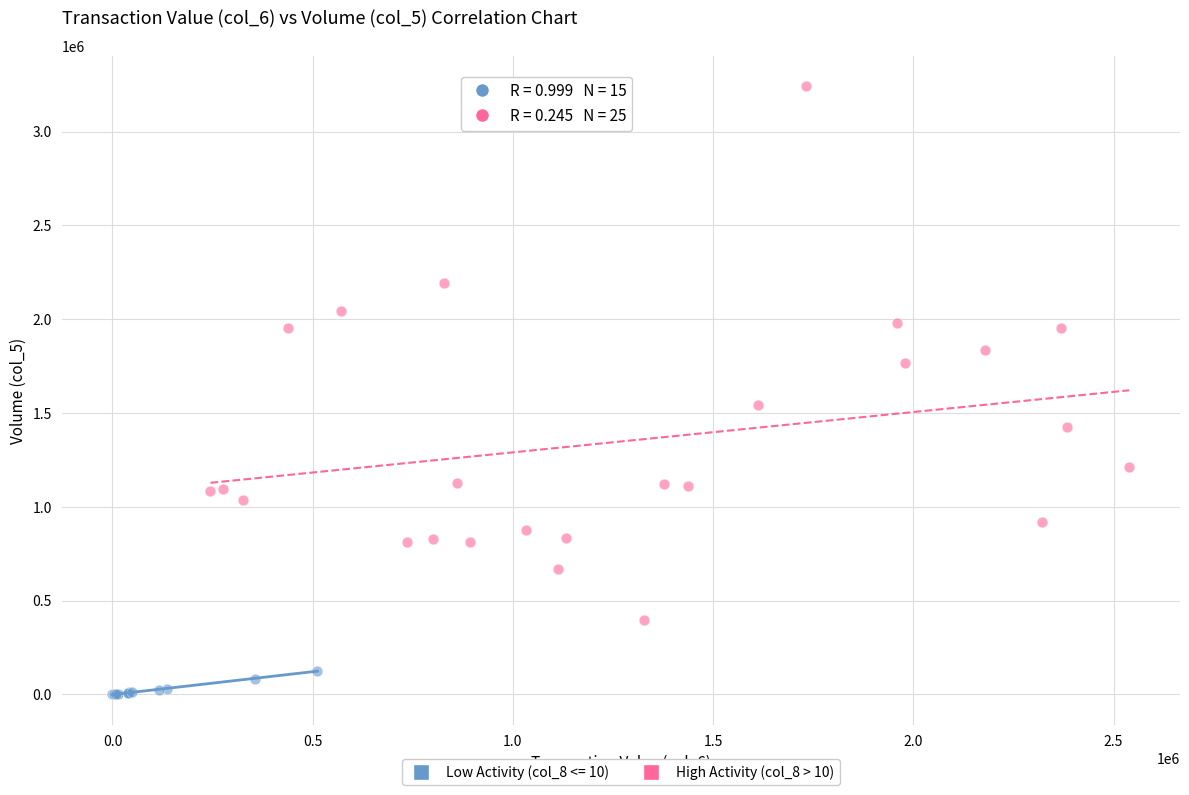

Which series reaches the maximum Y coordinate?

High Activity (col_8 > 10)